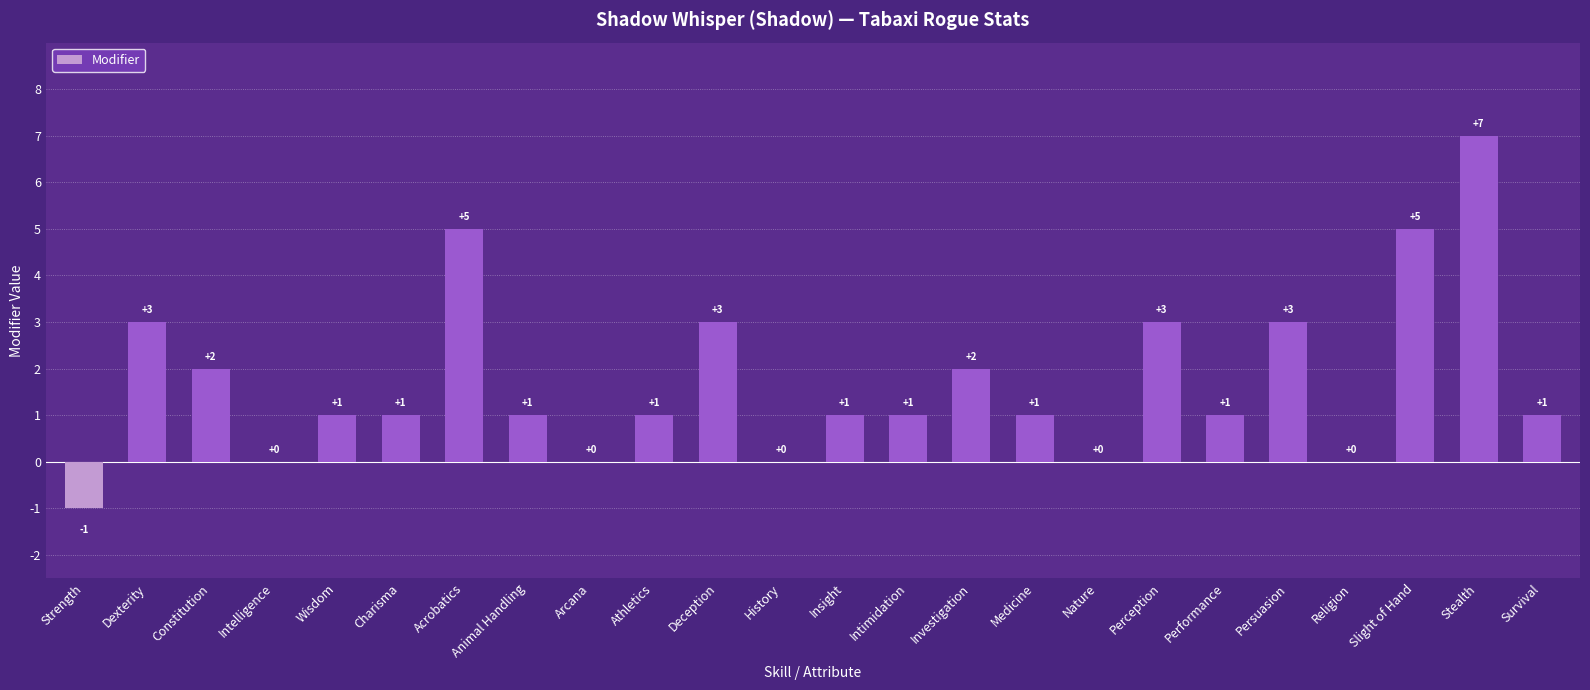

Which label corresponds to the largest value in the chart?

Stealth